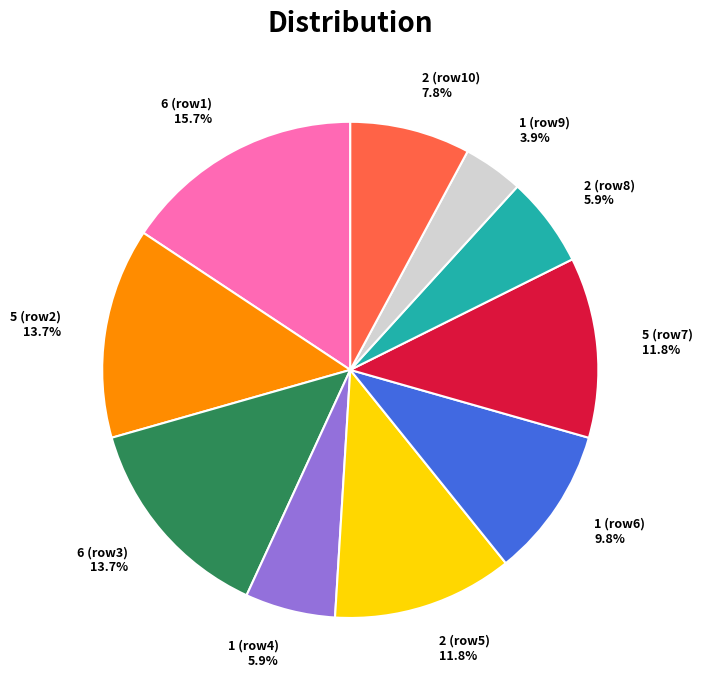

Which category has the smallest portion of the pie?

1 (row9)